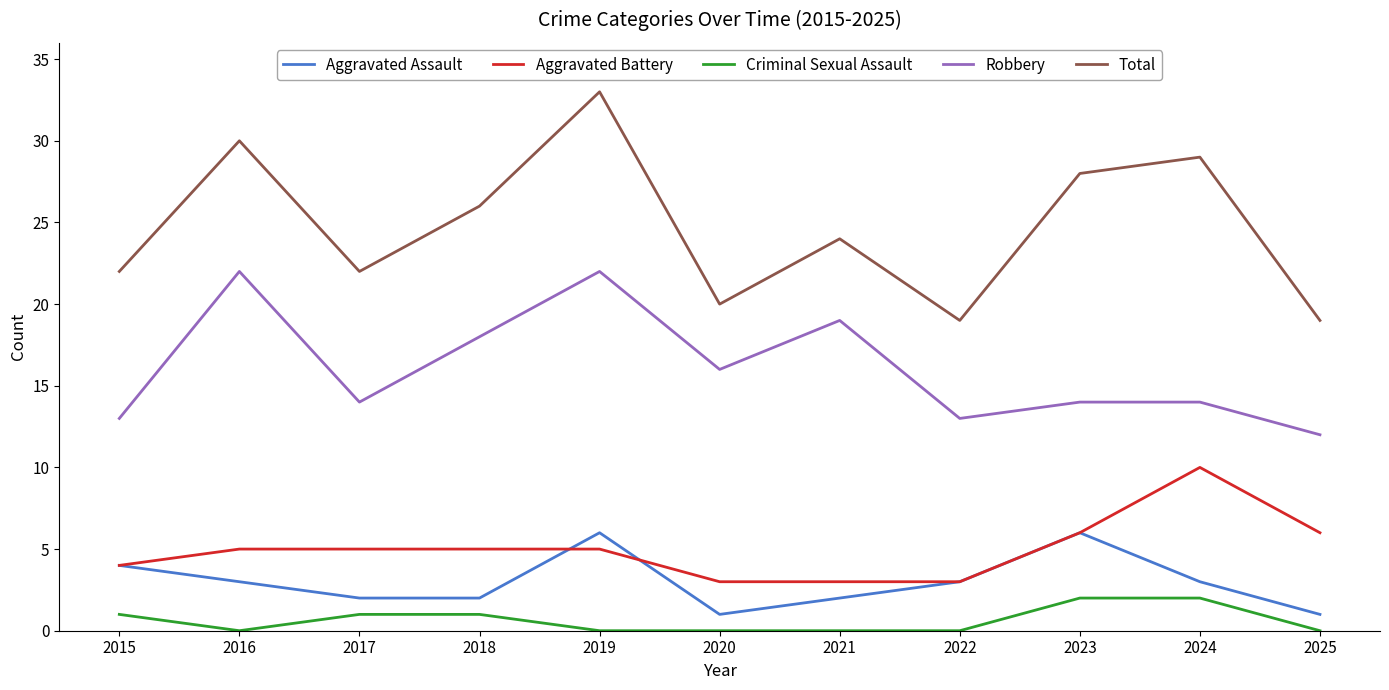

True or false: Robbery and Aggravated Battery cross at least once.

False